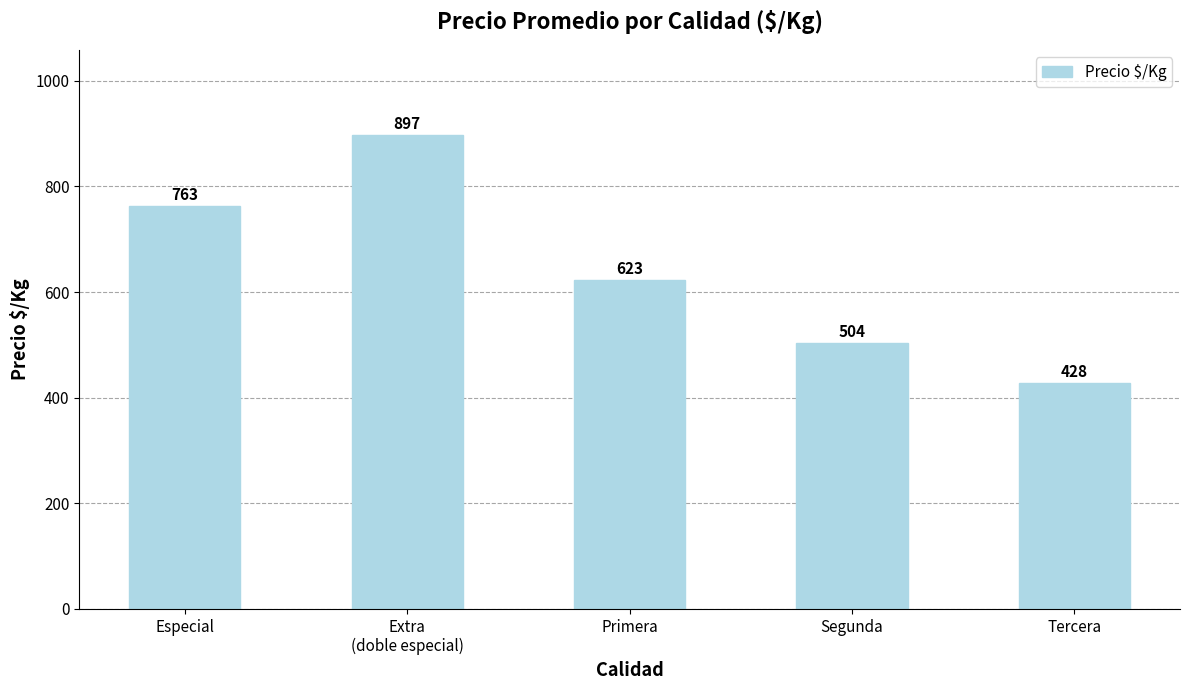

What is the change in value from Segunda to Tercera?

-75.5